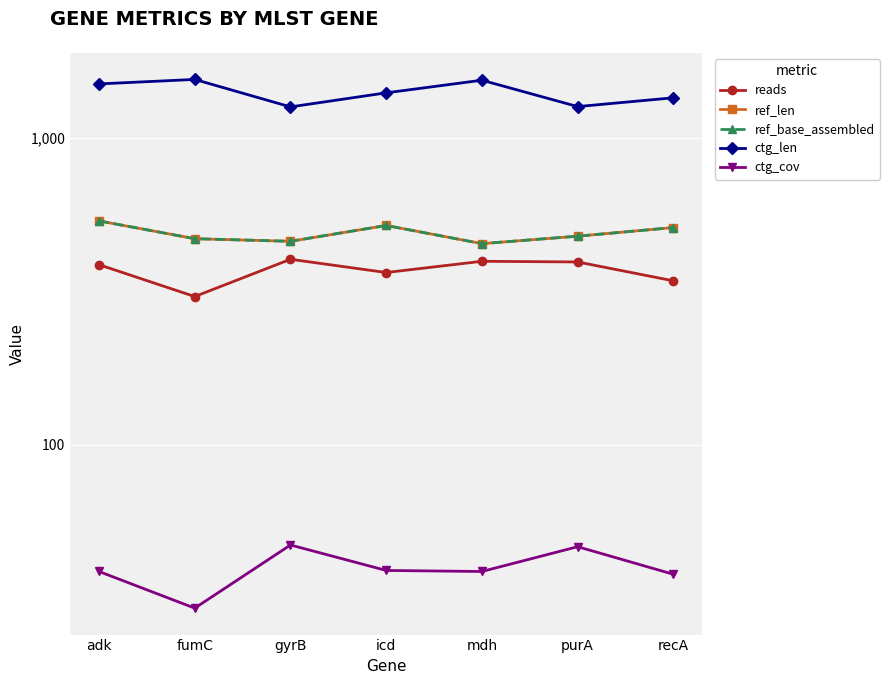

Is the value of ref_len at icd greater than the value of ctg_cov at fumC?

Yes